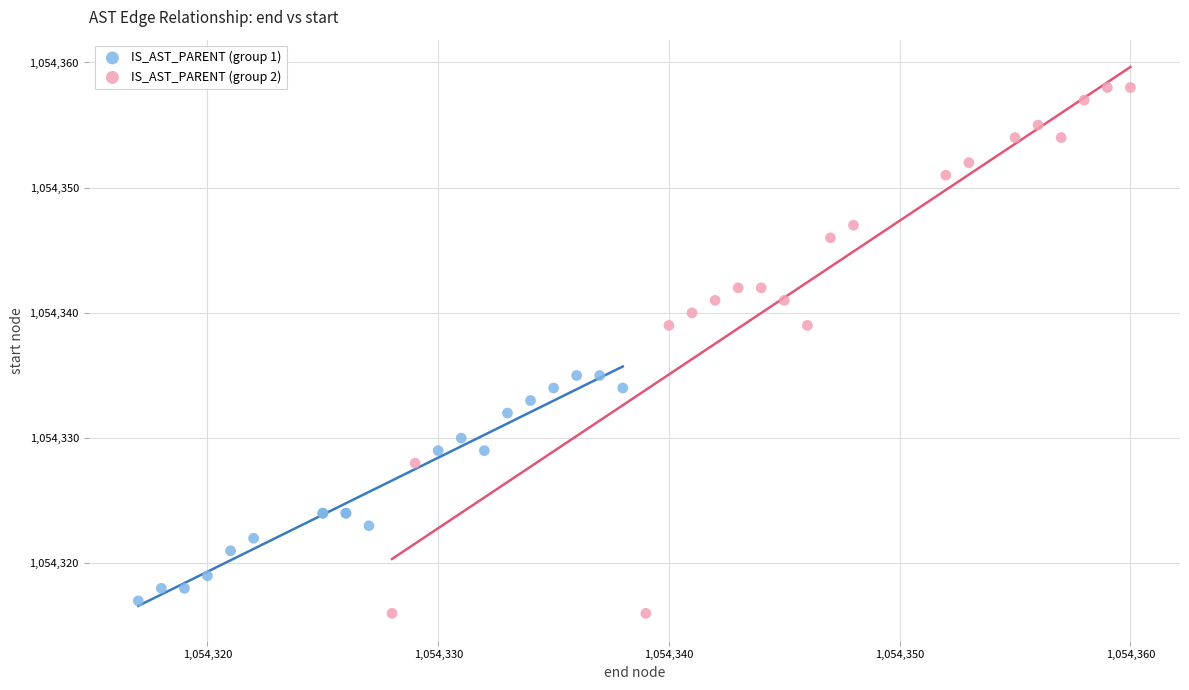

Which series reaches the maximum Y coordinate?

IS_AST_PARENT (group 2)